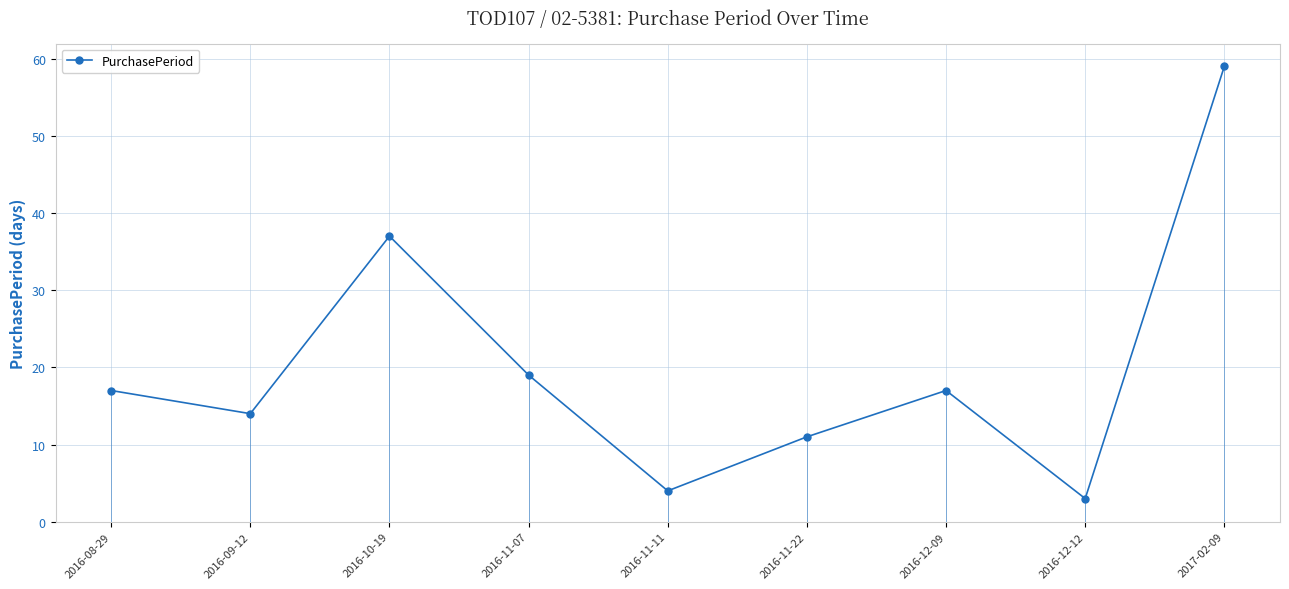

Reading left to right, what are all the values shown in this chart?

2016-08-29=17	2016-09-12=14	2016-10-19=37	2016-11-07=19	2016-11-11=4	2016-11-22=11	2016-12-09=17	2016-12-12=3	2017-02-09=59